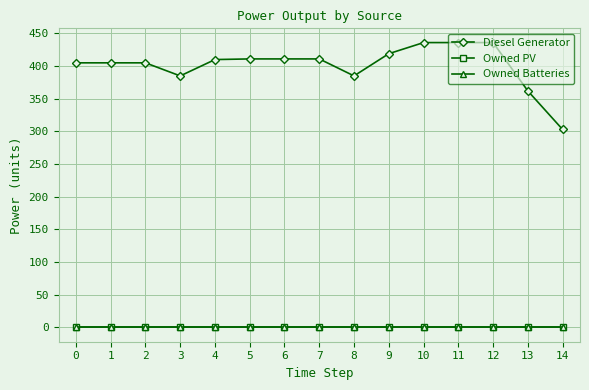

What is the total value across all series at 6?

411